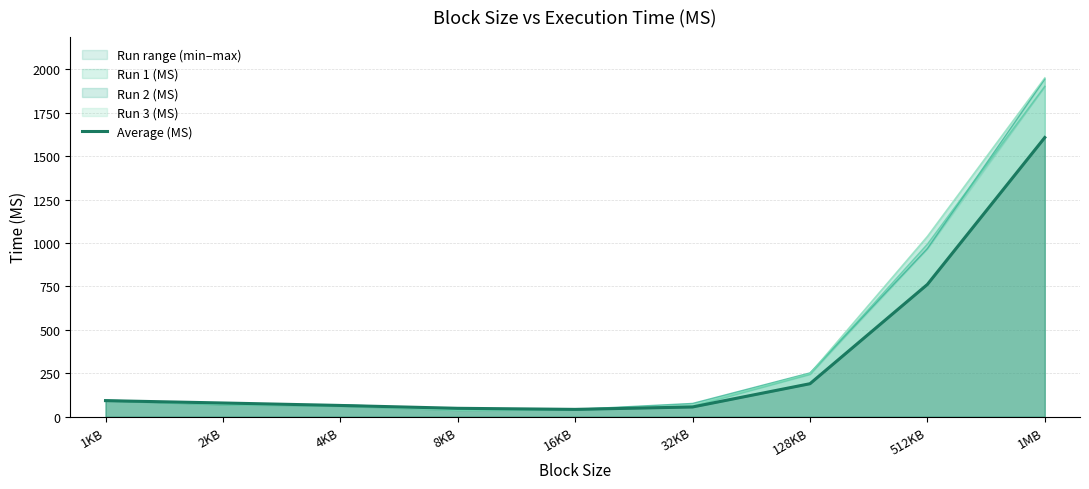

Is it true that the value at 16KB is 42.6?

True